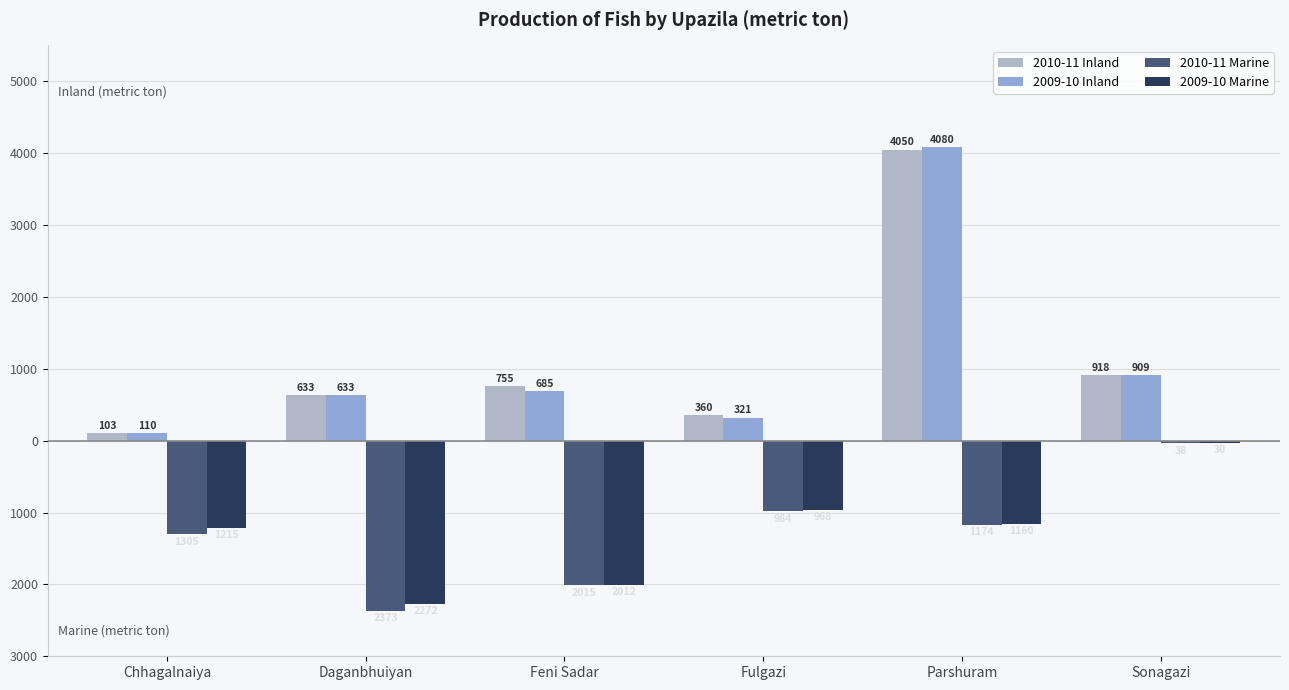

What is the total value across all series at Feni Sadar?

-2587